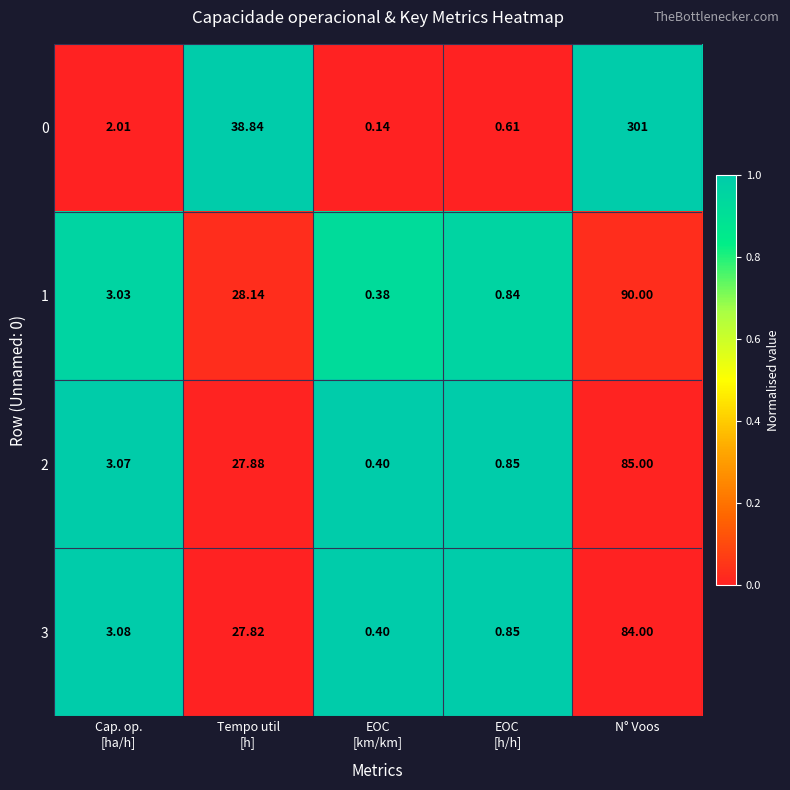

At which category is the sum across all series the highest?

N° Voos